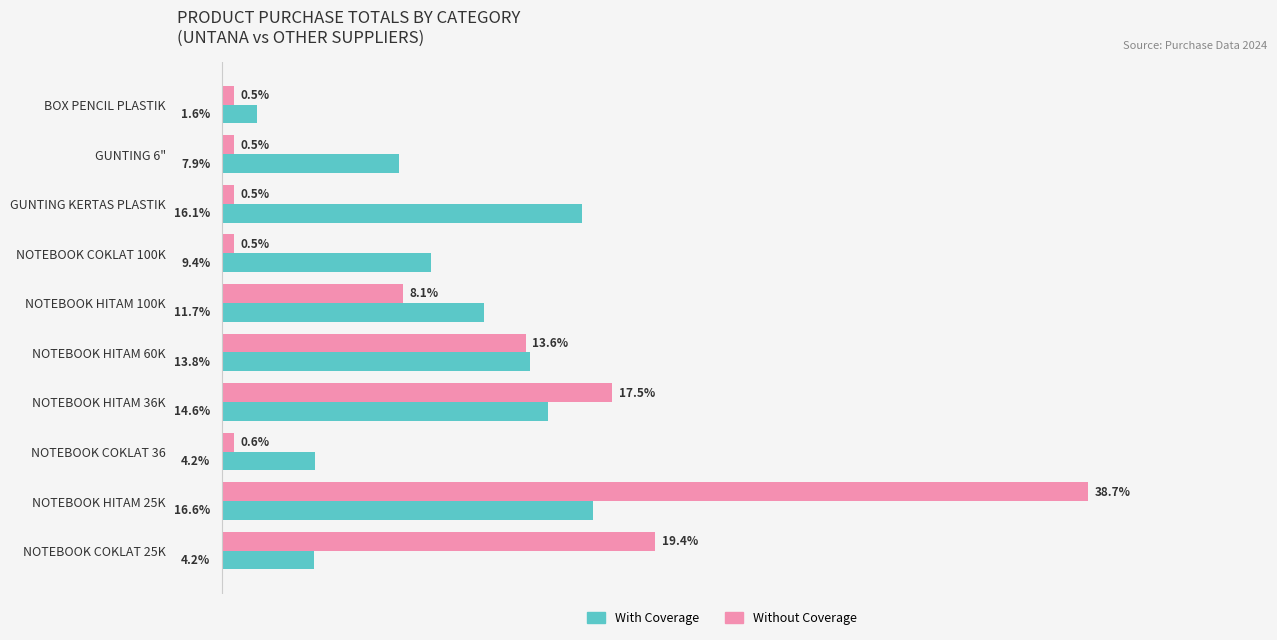

At which label is With Coverage closest to 9?

NOTEBOOK COKLAT 100K